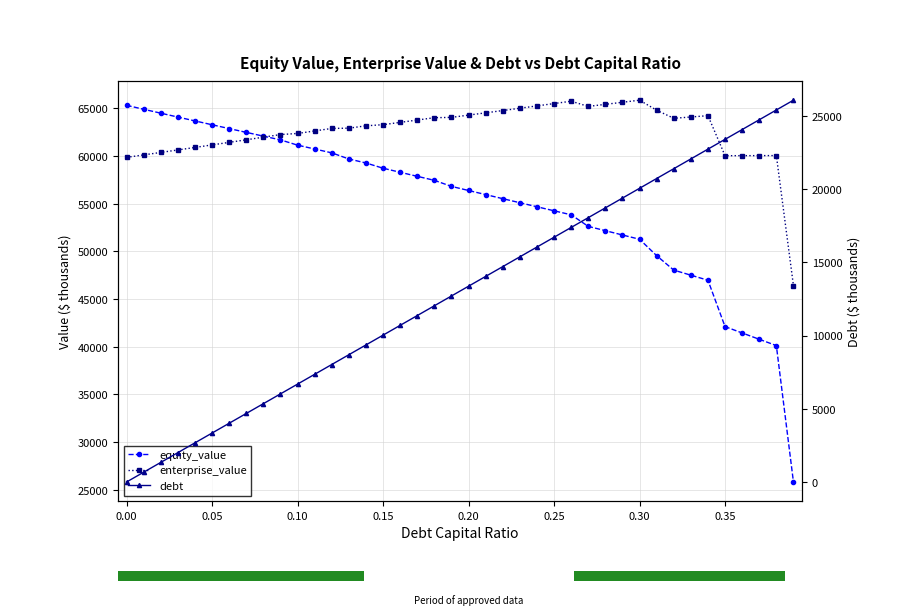

Reading left to right, extract all data points from this chart.

equity_value: 65325.9	64914.0	64504.3	64096.9	63691.8	63288.9	62888.4	62490.2	62094.4	61701.1	61149.7	60743.7	60339.9	59697.6	59277.6	58727.6	58301.7	57877.7	57455.6	56820.9	56389.6	55960.1	55532.4	55106.4	54682.3	54260.0	53839.6	52624.5	52172.5	51721.9	51272.8	49551.1	48034.8	47503.5	46972.8	42103.5	41440.0	40776.5	40113.0	25798.7
enterprise_value: 59867.6	60124.1	60382.9	60643.9	60907.1	61172.7	61440.6	61710.8	61983.4	62258.5	62375.6	62638.0	62902.6	62928.7	63177.2	63295.5	63538.1	63782.5	64028.8	64062.5	64299.6	64538.5	64779.2	65021.7	65266.0	65512.1	65760.1	65213.5	65429.9	65647.7	65867.0	64813.7	63965.8	64102.9	64240.6	60039.7	60044.7	60049.6	60054.5	46408.6
debt: 0.0	668.4	1336.8	2005.2	2673.7	3342.1	4010.5	4678.9	5347.3	6015.7	6684.2	7352.6	8021.0	8689.4	9357.8	10026.2	10694.7	11363.1	12031.5	12699.9	13368.3	14036.7	14705.2	15373.6	16042.0	16710.4	17378.8	18047.2	18715.6	19384.1	20052.5	20720.9	21389.3	22057.7	22726.1	23394.6	24063.0	24731.4	25399.8	26068.2